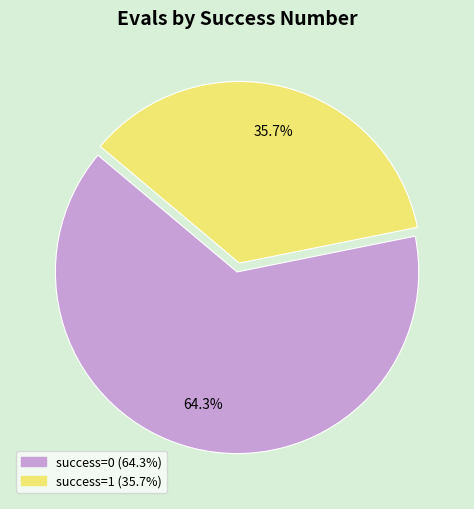

What percentage do success=0 and success=1 together represent?

100.0%